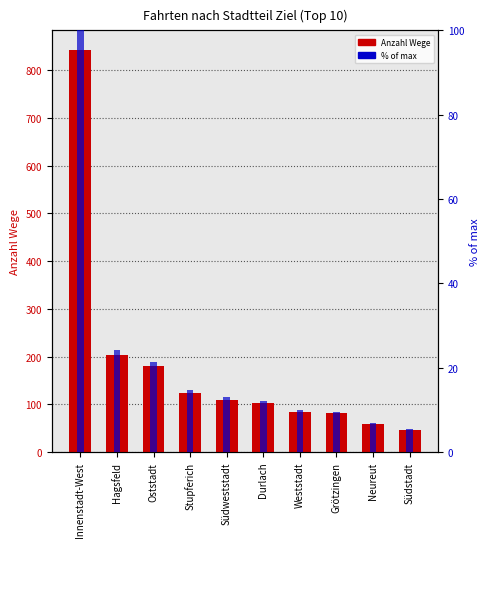

What are all the series names shown in the legend?

Anzahl Wege, % of max